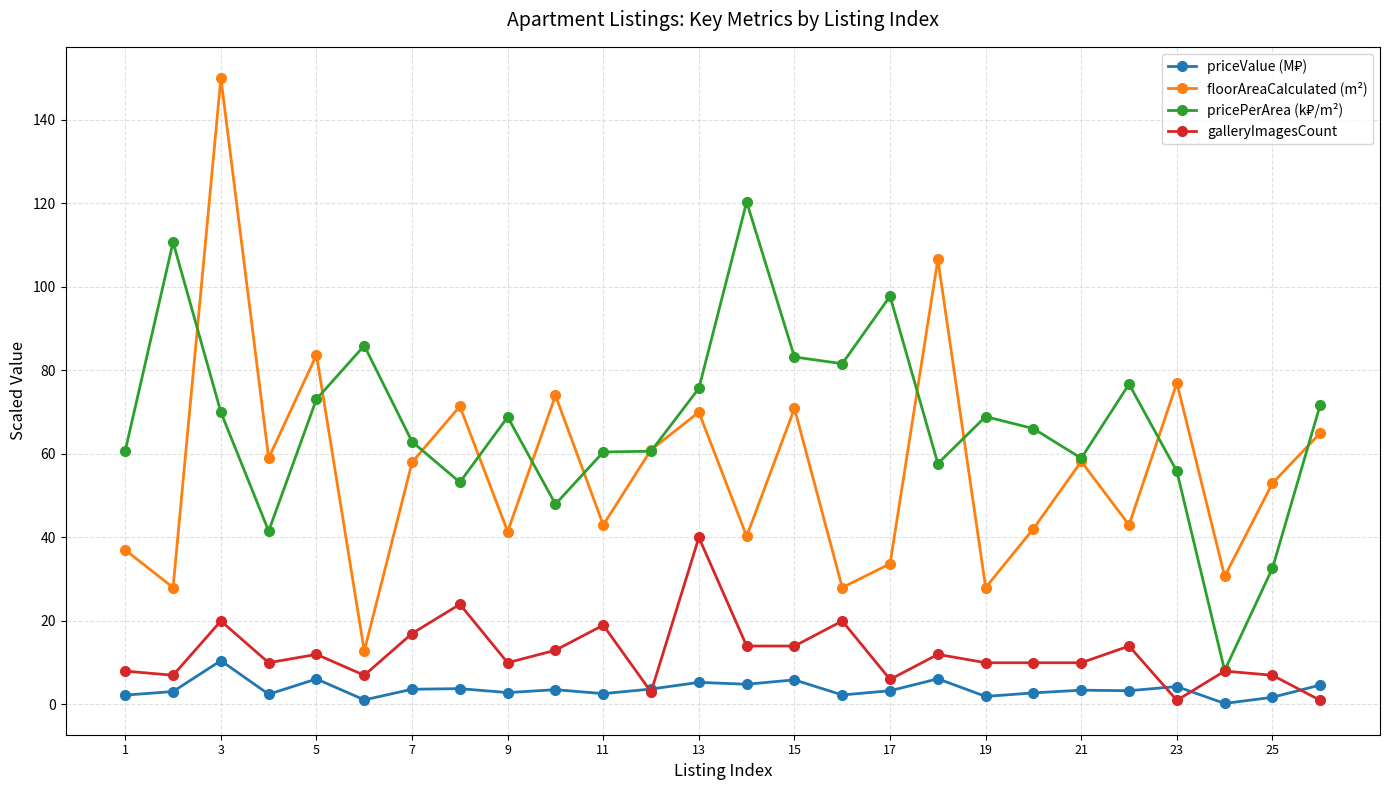

Which series has the widest spread of values?

floorAreaCalculated (m²)